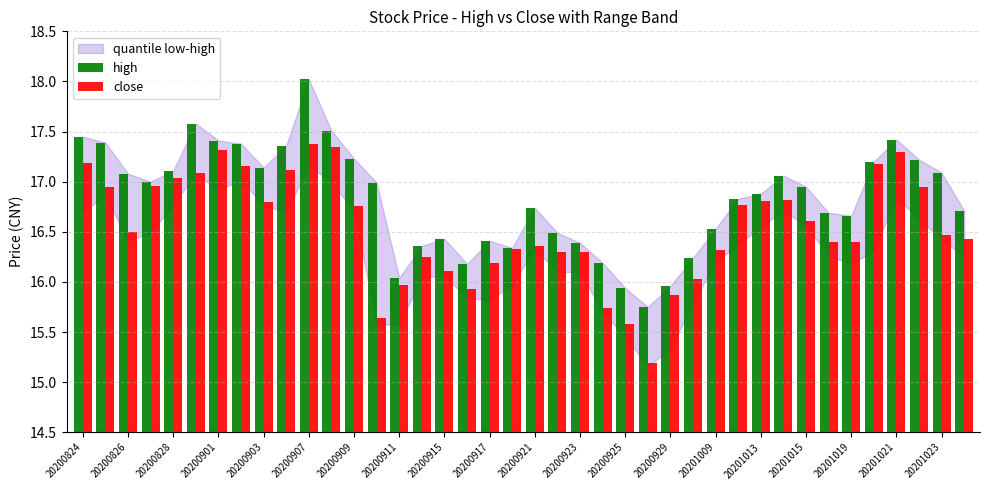

What is the difference between the maximum and minimum values in the high series?

2.3